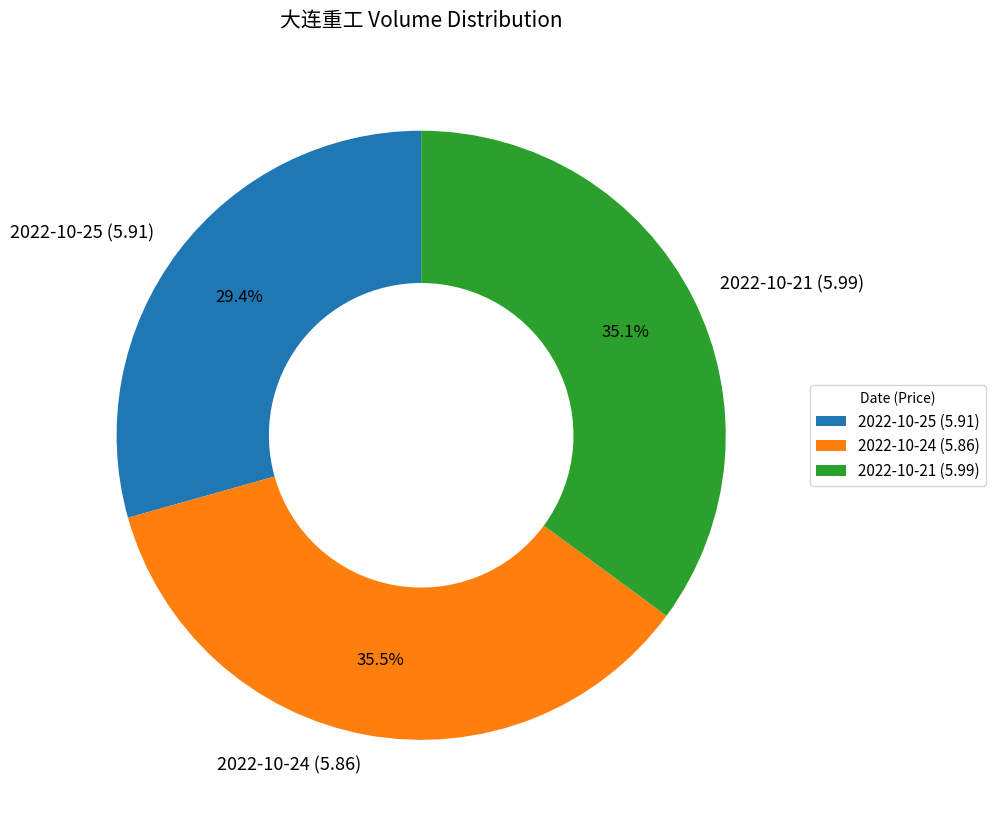

To the nearest percent, what is the combined percentage of 2022-10-24 (5.86) and 2022-10-25 (5.91)?

65%